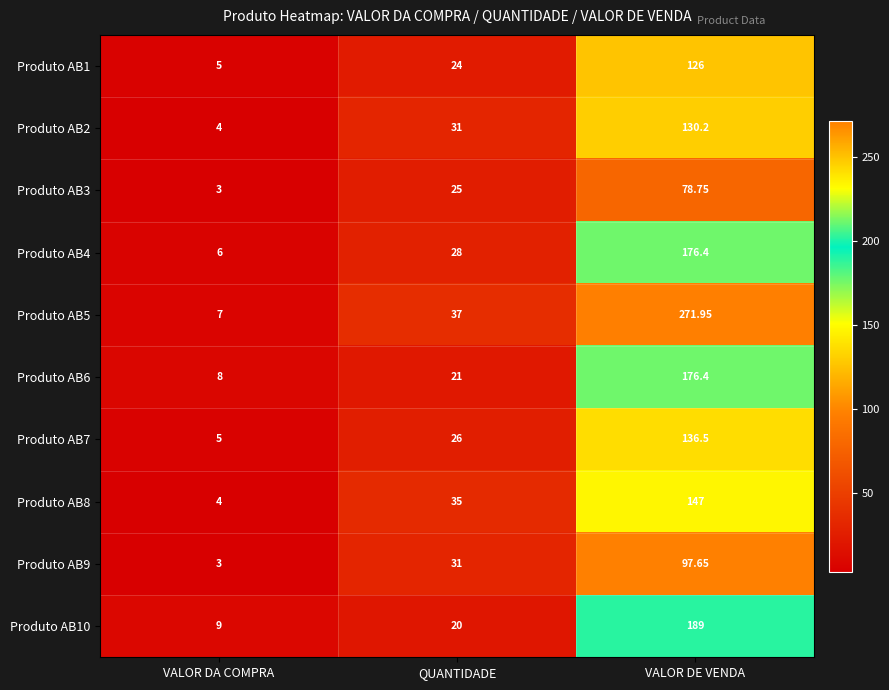

At which label is Produto AB1 closest to 65?

QUANTIDADE